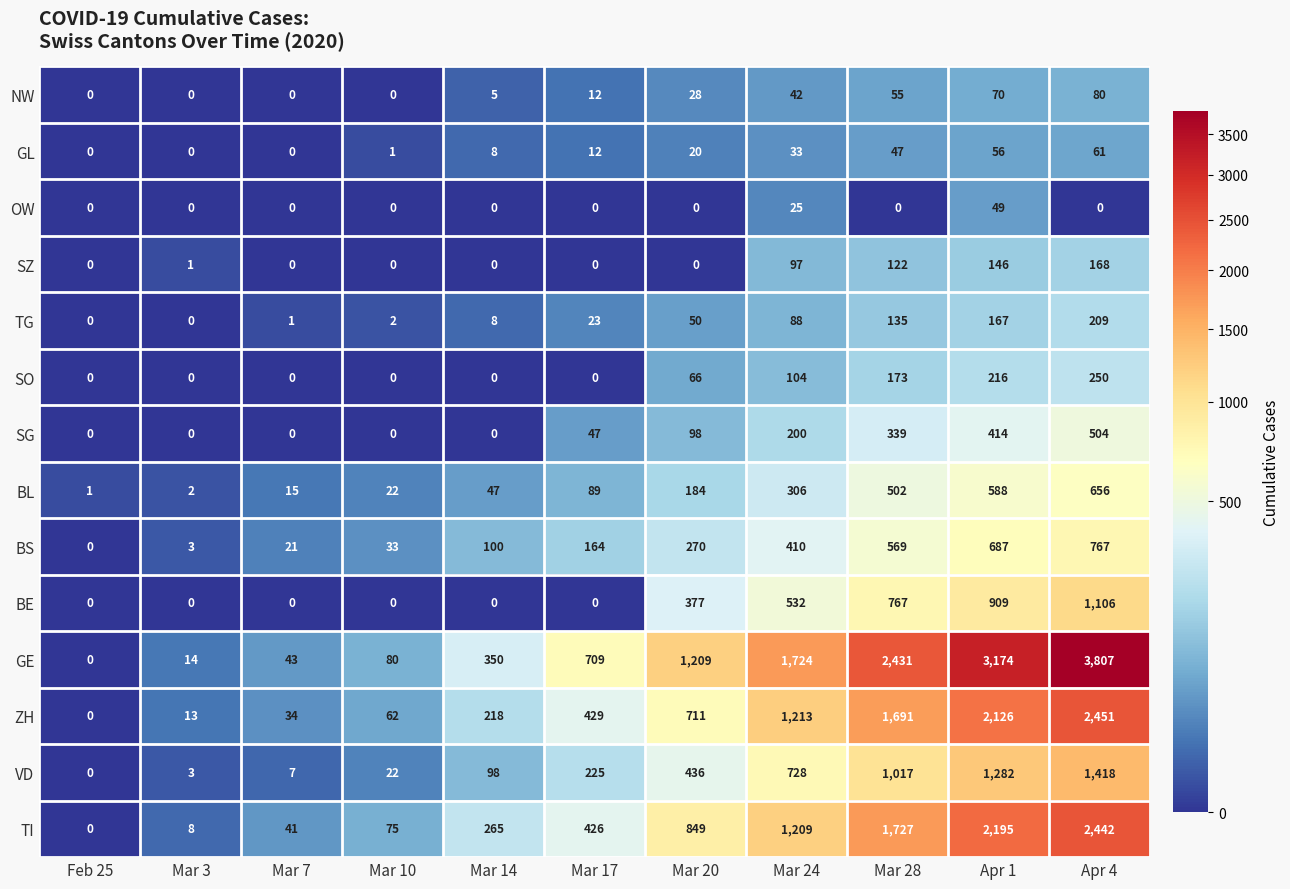

What is the highest value of the SZ series?

168